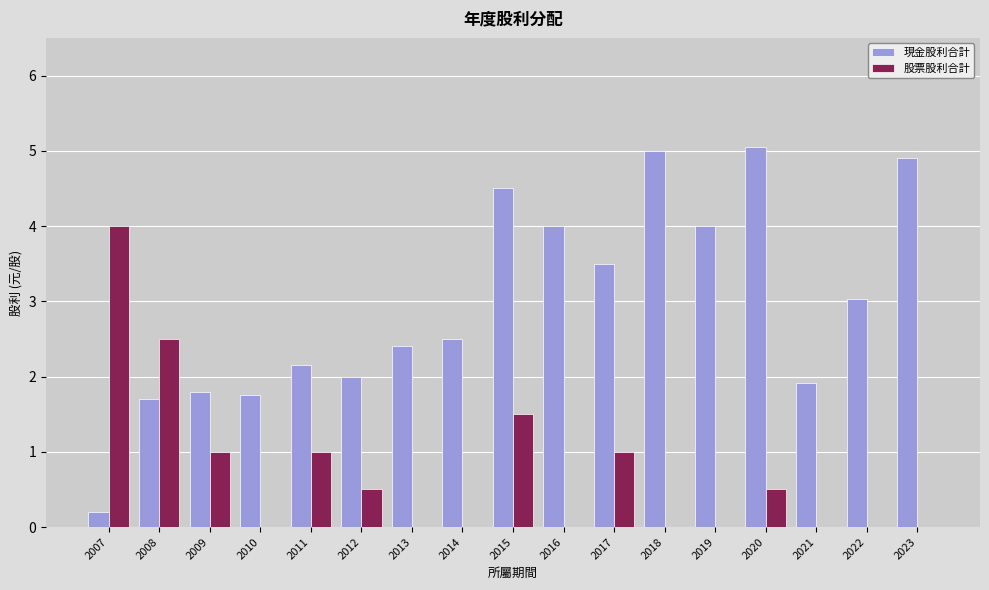

The 現金股利合計 series shows 4.0 at 2016. True or false?

True